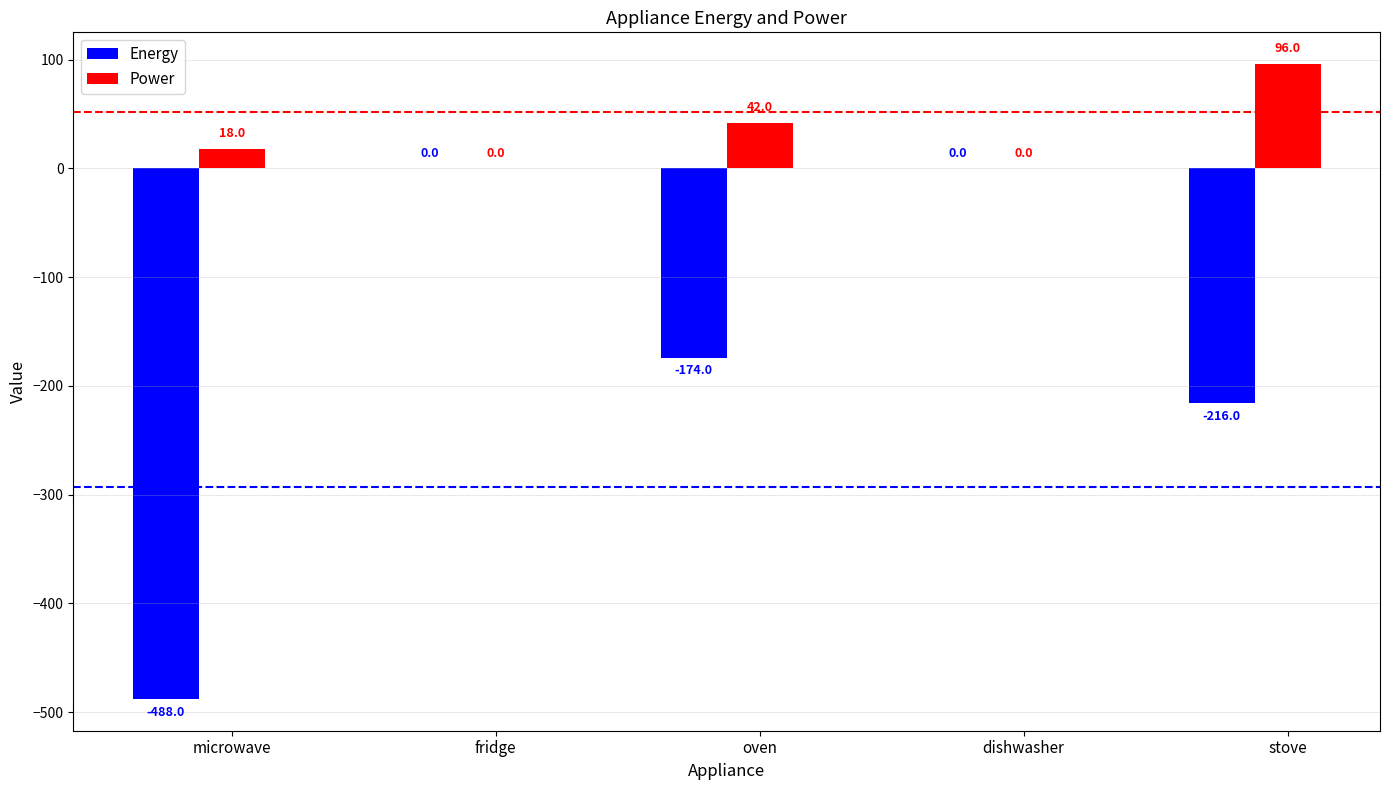

What is the maximum value for Power?

96